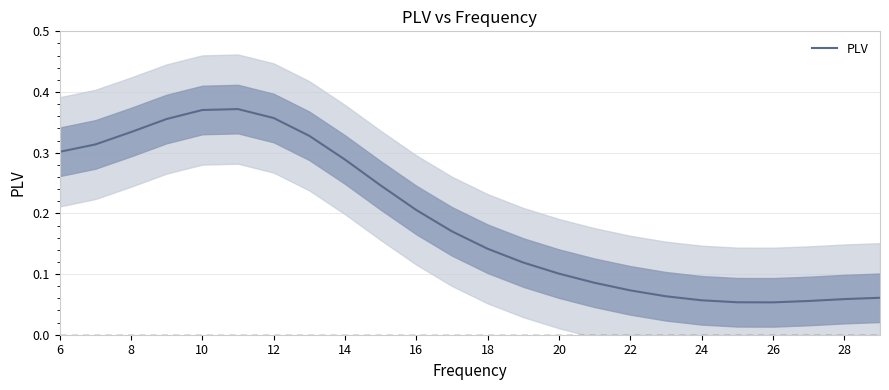

The PLV series shows 0.6 at 12. True or false?

False